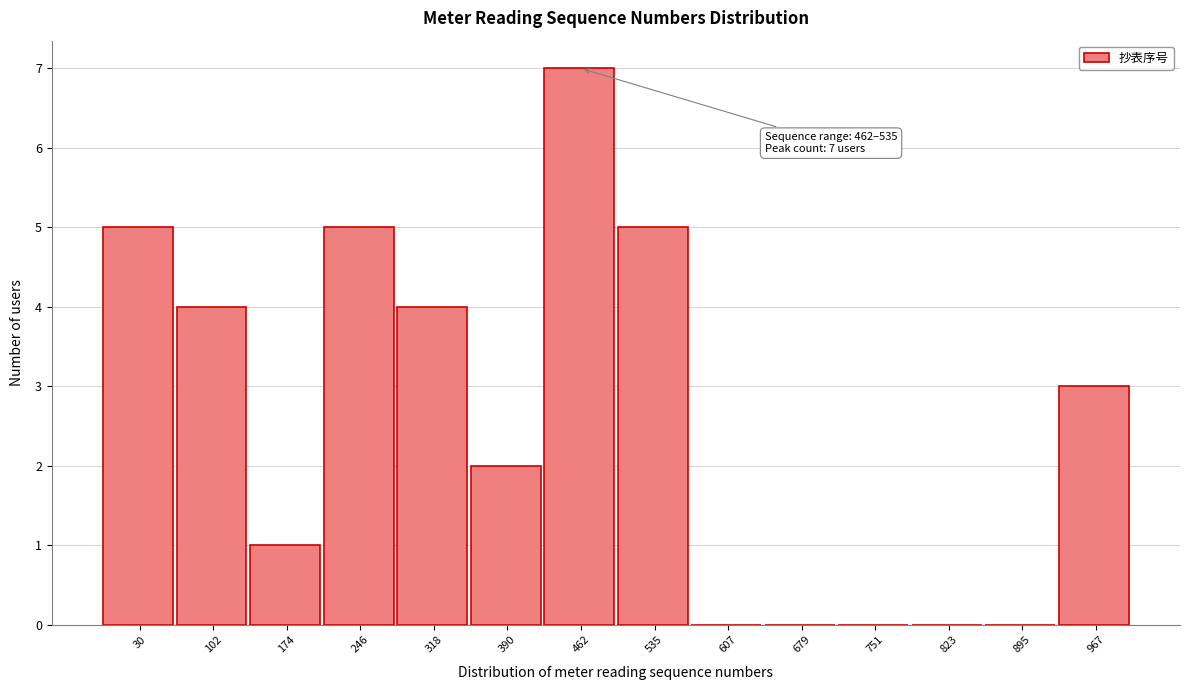

Reading left to right, transcribe all the data shown in this chart.

30=5	102=4	174=1	246=5	318=4	390=2	462=7	535=5	607=0	679=0	751=0	823=0	895=0	967=3